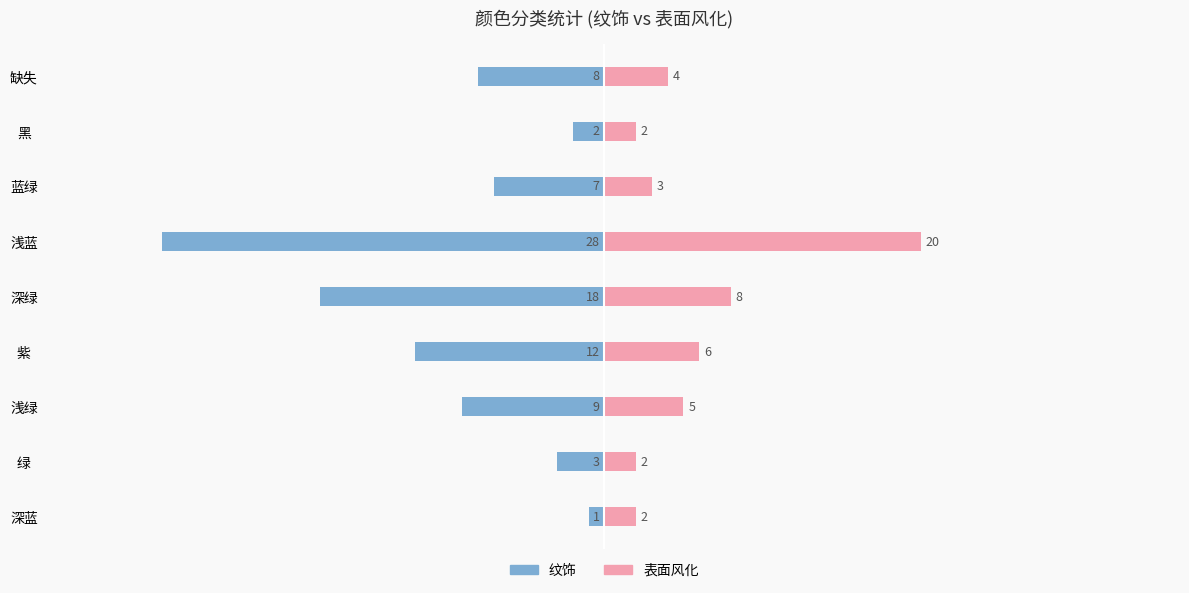

Reading left to right, list all the values displayed in this chart.

纹饰: -1	-3	-9	-12	-18	-28	-7	-2	-8
表面风化: 2	2	5	6	8	20	3	2	4